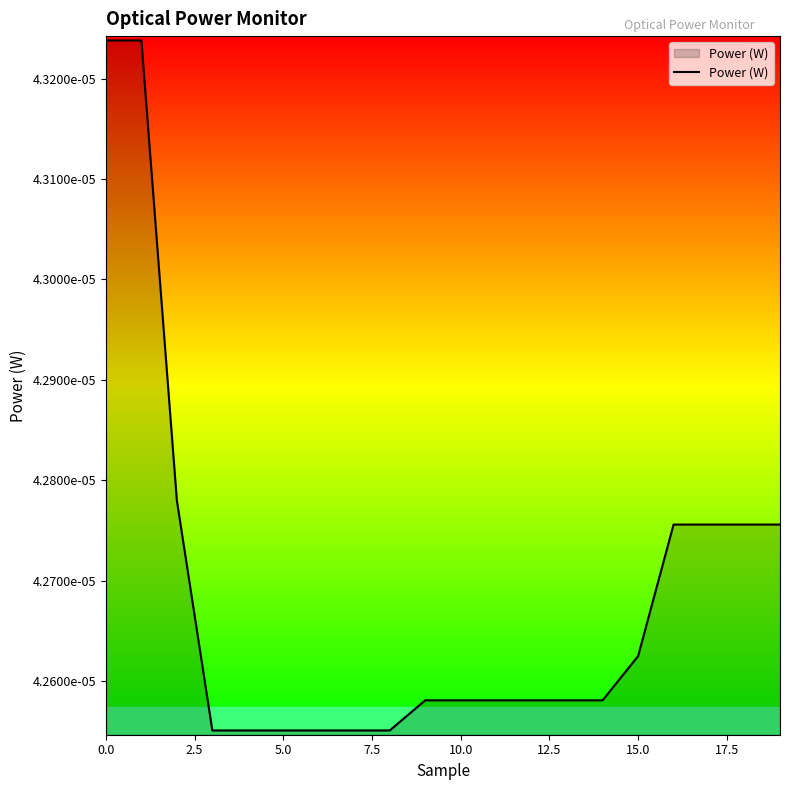

Is this an area chart (filled region under the line)?

Yes